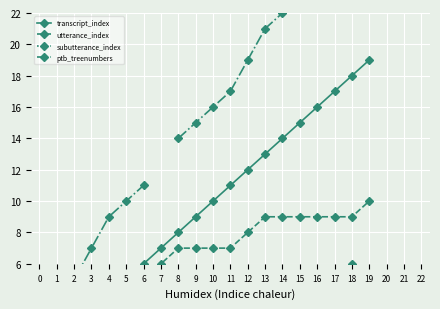

True or false: subutterance_index and transcript_index intersect in this chart.

False